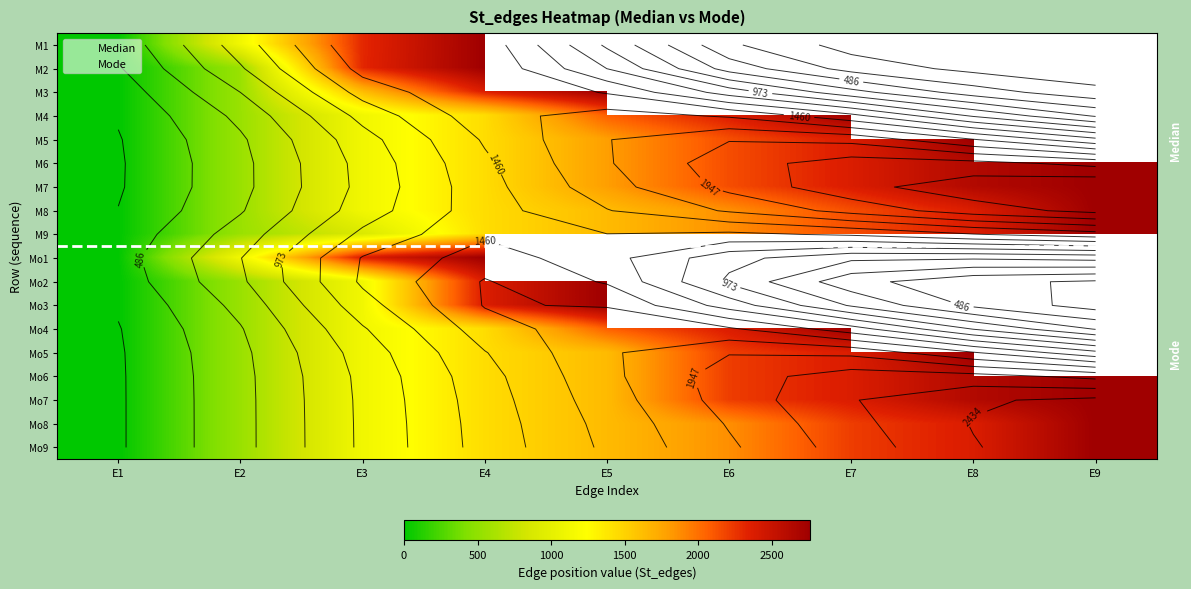

At E5, list the series in order from smallest to largest.

Mo5, Mo6, Mo7, Mo8, Mo9, Mo4, M8, M9, Mo1, Mo2, Mo3, M5, M6, M7, M4, M1, M2, M3